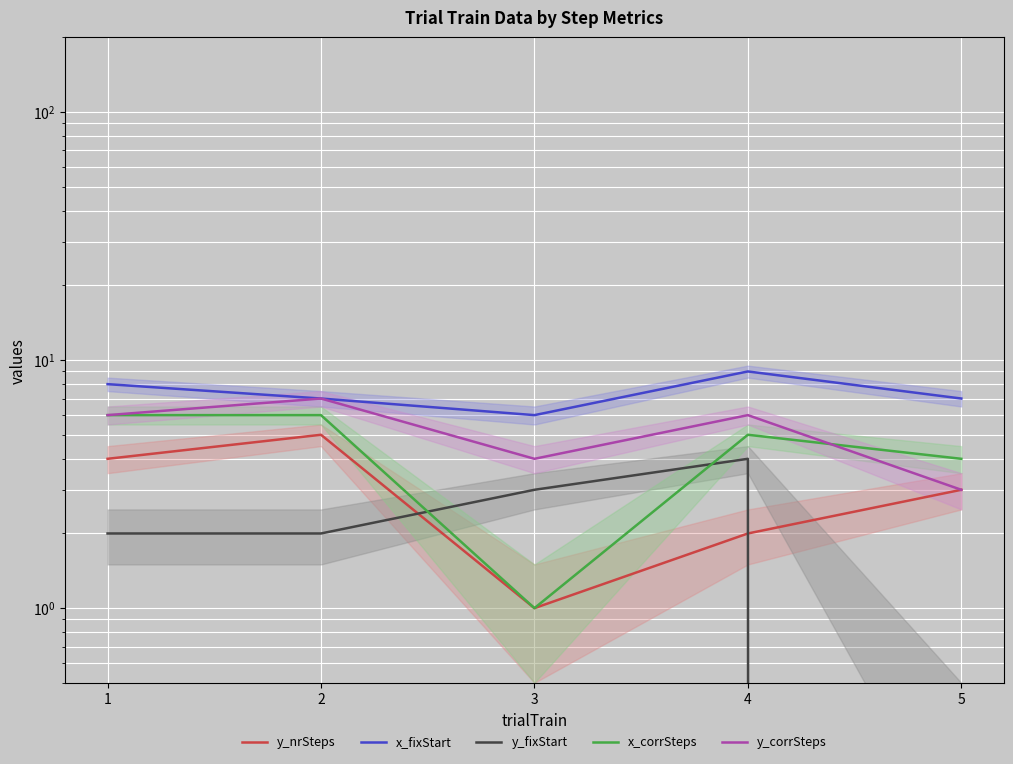

Between 2 and 3, which is larger?

2